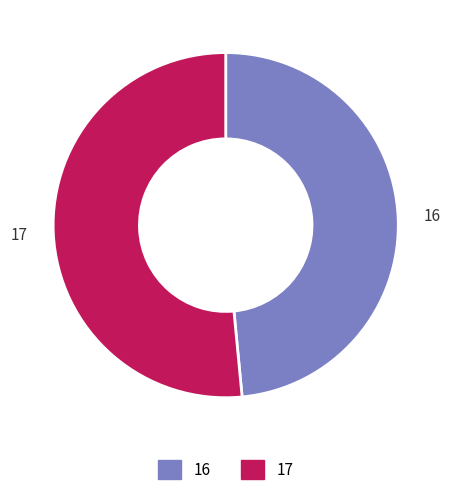

What is the ratio of the value at 16 to the value at 17?

0.9